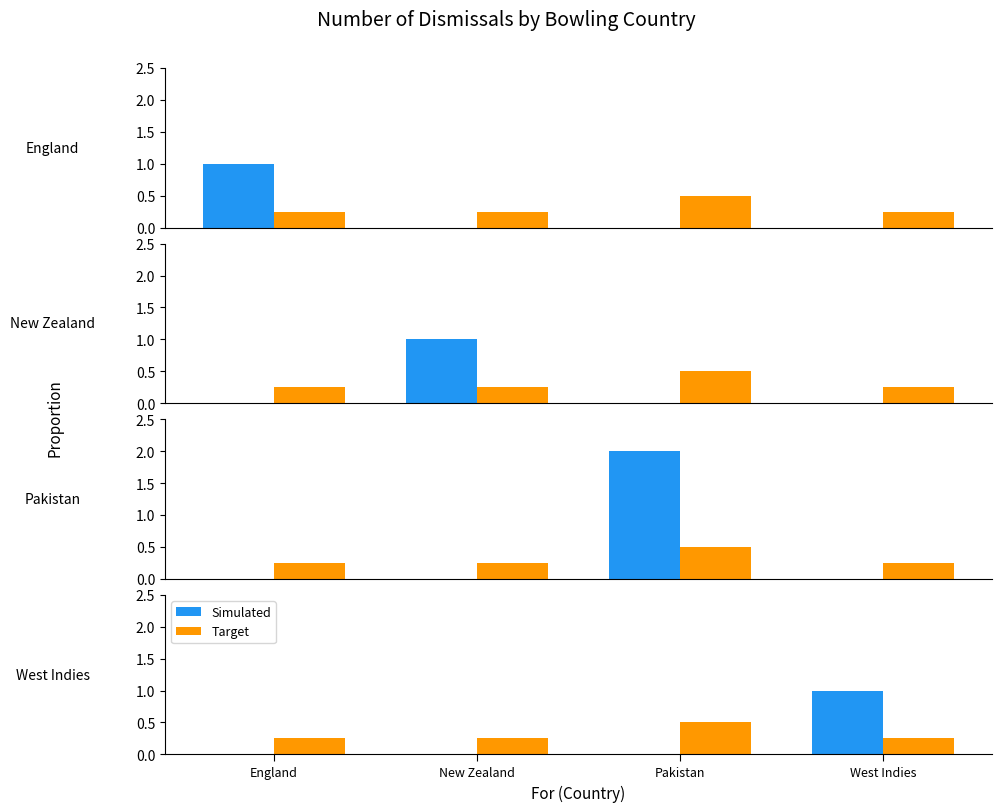

How many Target values are between 0 and 1?

4